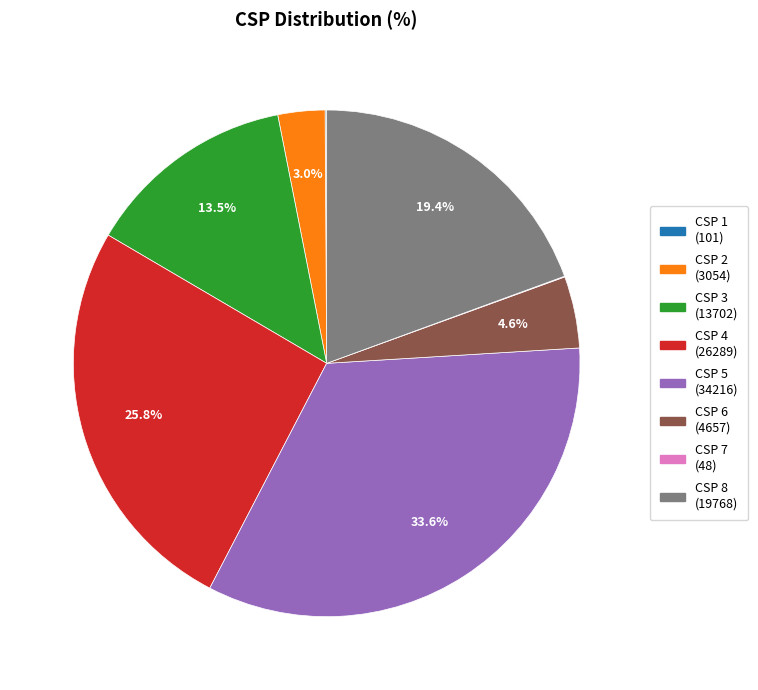

Is there a majority slice in this chart?

No